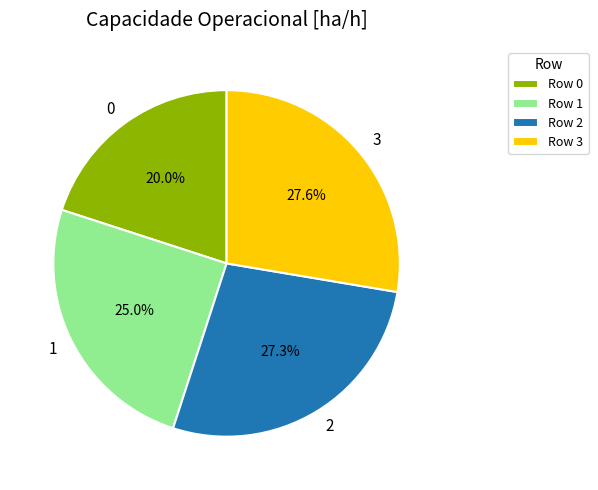

To the nearest percent, what is the difference between the largest and smallest slice percentages?

8%